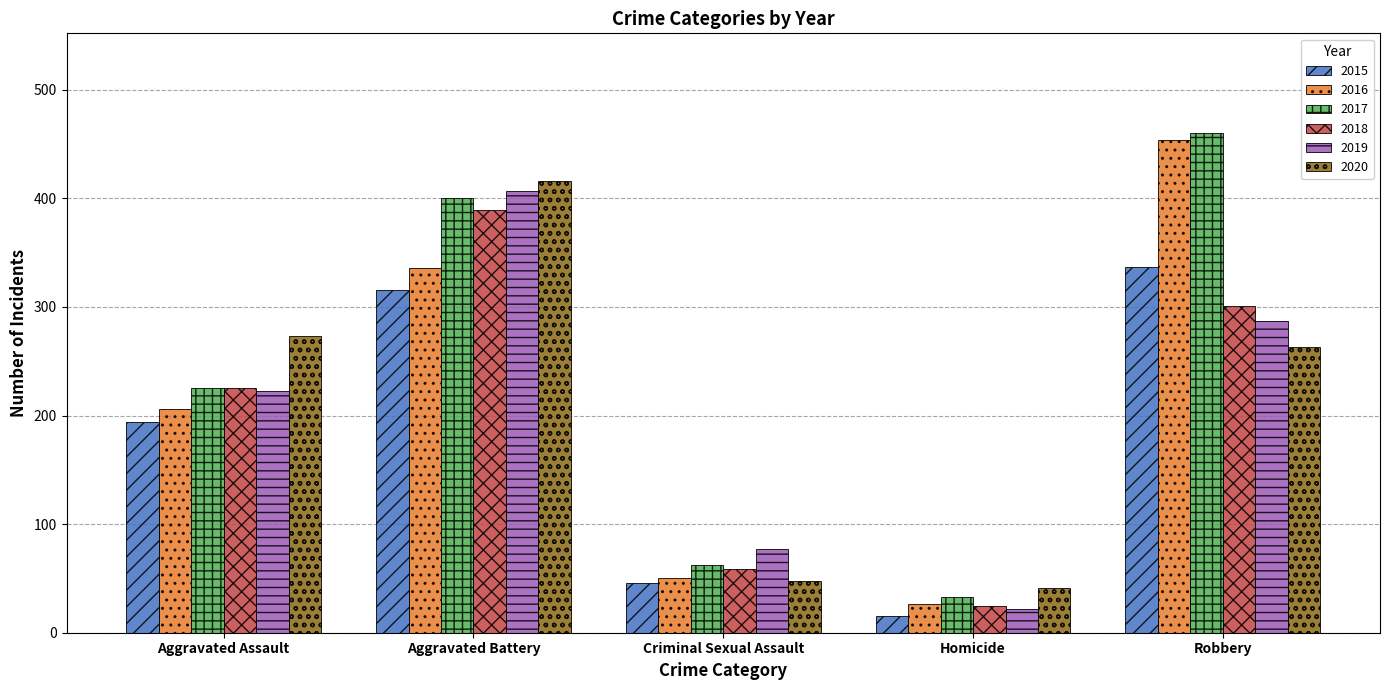

What is the lowest value of the 2018 series?

25